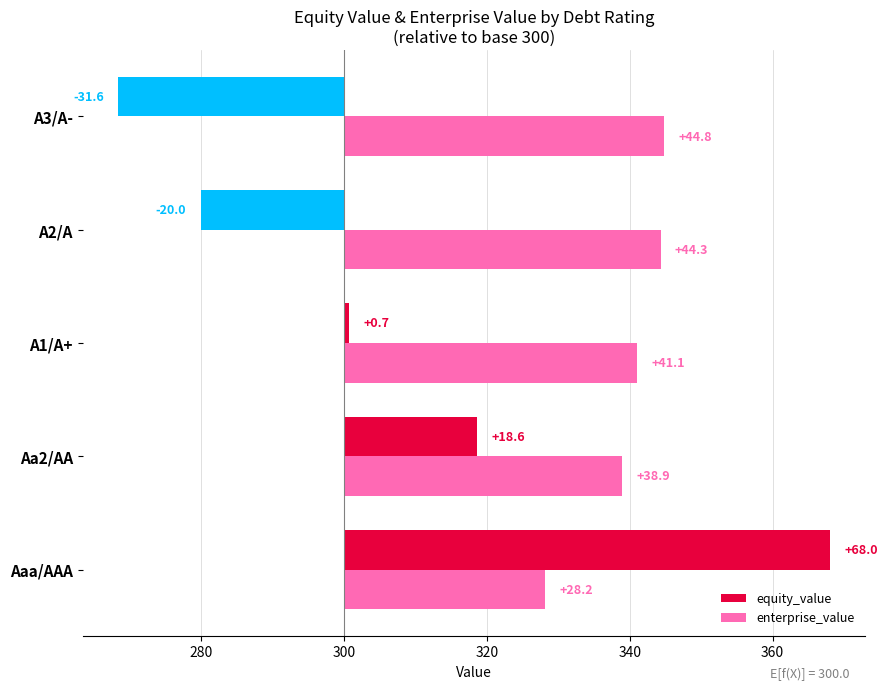

How many bars are there in total?

10